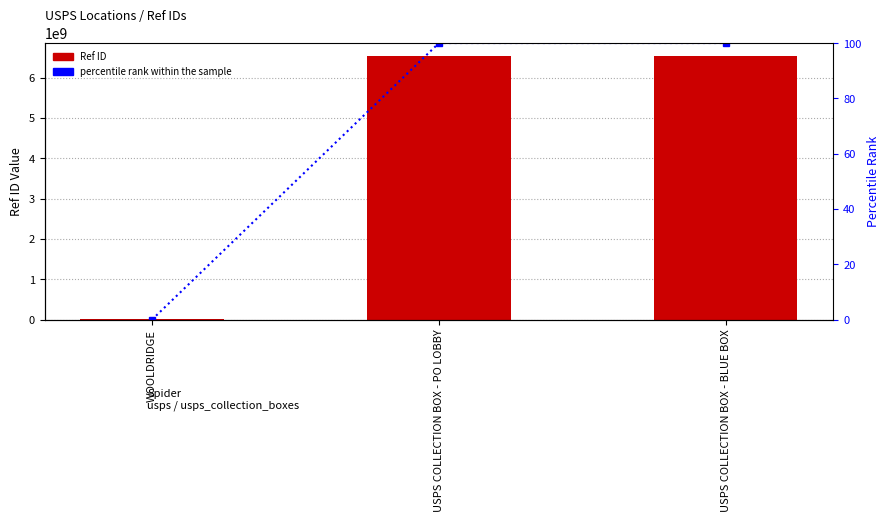

What is the label of the 2nd bar from the right?

USPS COLLECTION BOX - PO LOBBY